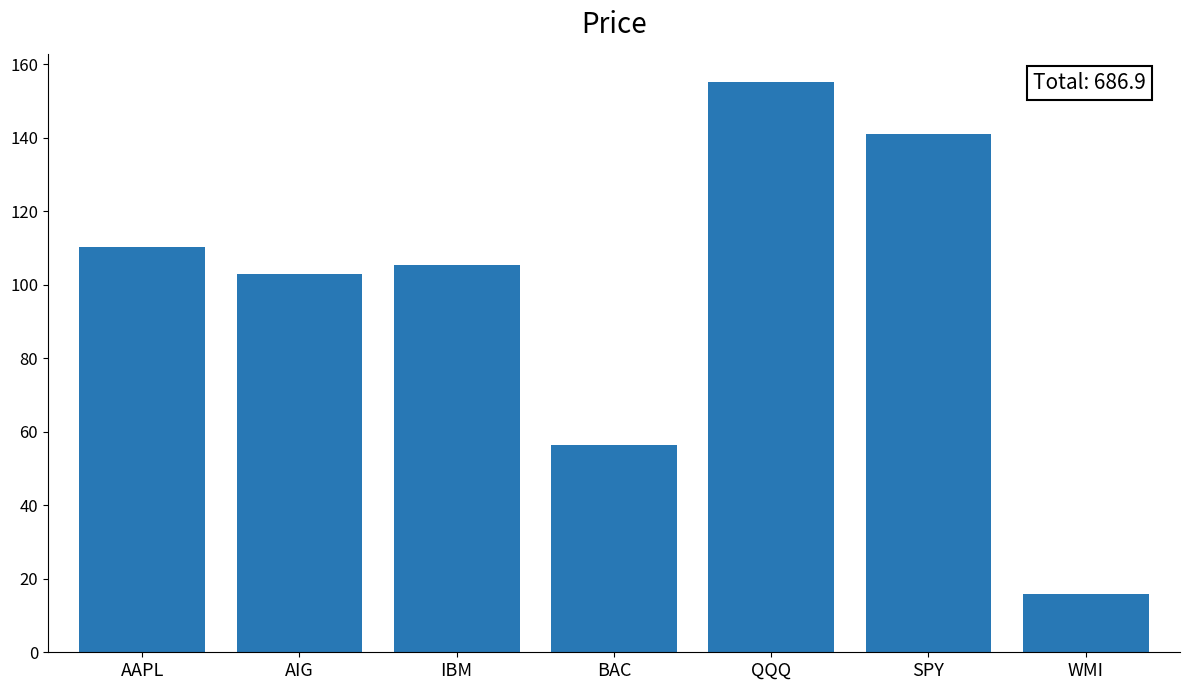

Reading right to left, transcribe all the data shown in this chart.

WMI=15.8	SPY=141.1	QQQ=155.1	BAC=56.4	IBM=105.4	AIG=102.9	AAPL=110.2